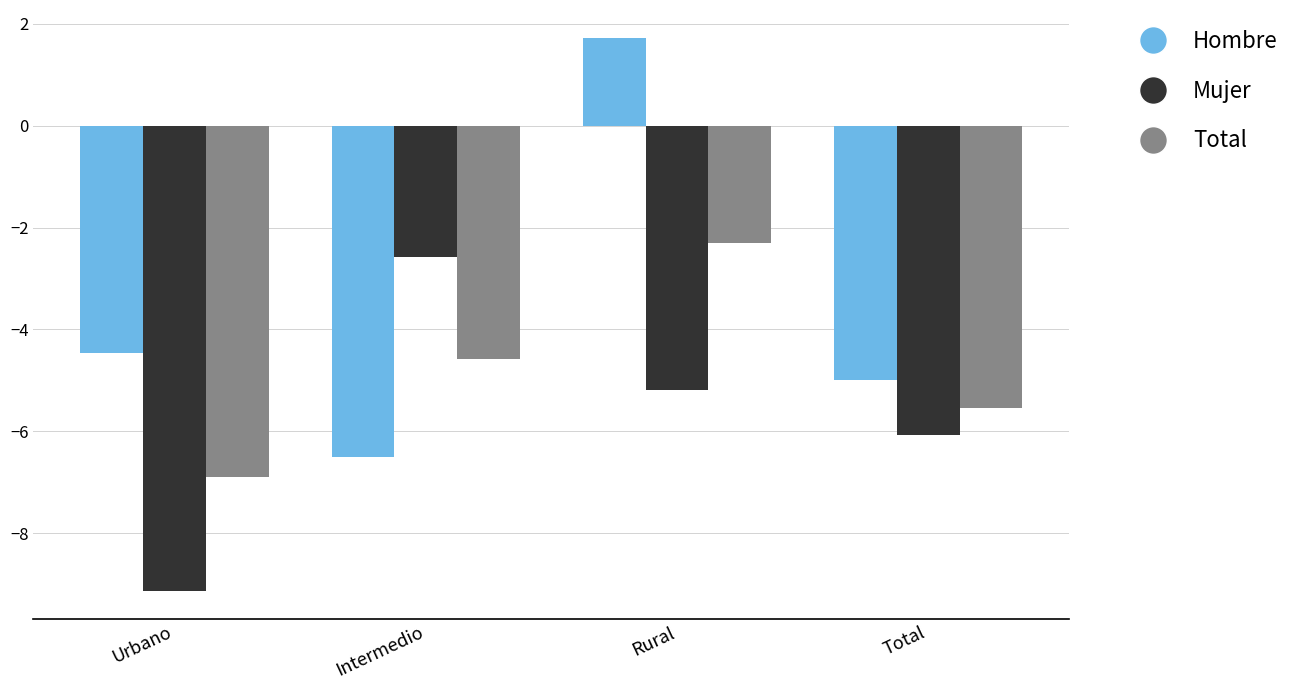

What is the difference between the Hombre values at Urbano and Intermedio?

2.0